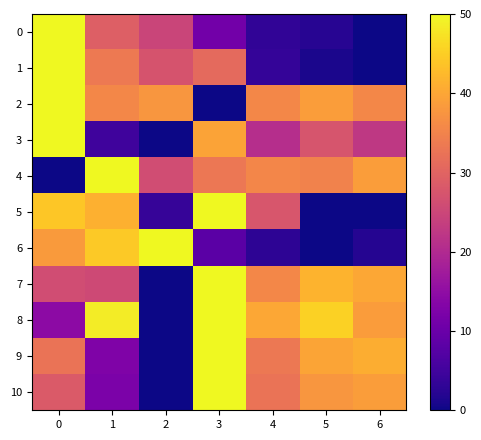

Reading left to right, list all the values displayed in this chart.

0: 0=50.0	1=29.2	2=24.8	3=11.1	4=3.2	5=2.3	6=0.0
1: 0=50.0	1=33.5	2=27.3	3=31.0	4=3.6	5=1.0	6=0.0
2: 0=50.0	1=35.7	2=37.8	3=0.0	4=35.6	5=38.7	6=35.6
3: 0=50.0	1=4.8	2=0.0	3=39.5	4=20.8	5=27.4	6=22.5
4: 0=0.0	1=50.0	2=26.1	3=33.1	4=35.5	5=35.0	6=38.8
5: 0=44.0	1=41.2	2=3.9	3=50.0	4=27.7	5=0.0	6=0.0
6: 0=38.4	1=44.5	2=50.0	3=8.0	4=2.8	5=0.0	6=2.1
7: 0=26.2	1=25.6	2=0.0	3=50.0	4=35.7	5=41.8	6=40.1
8: 0=14.6	1=48.6	2=0.0	3=50.0	4=40.1	5=45.5	6=38.6
9: 0=32.5	1=12.8	2=0.0	3=50.0	4=33.2	5=39.7	6=41.0
10: 0=28.4	1=12.2	2=0.0	3=50.0	4=32.6	5=37.9	6=38.7